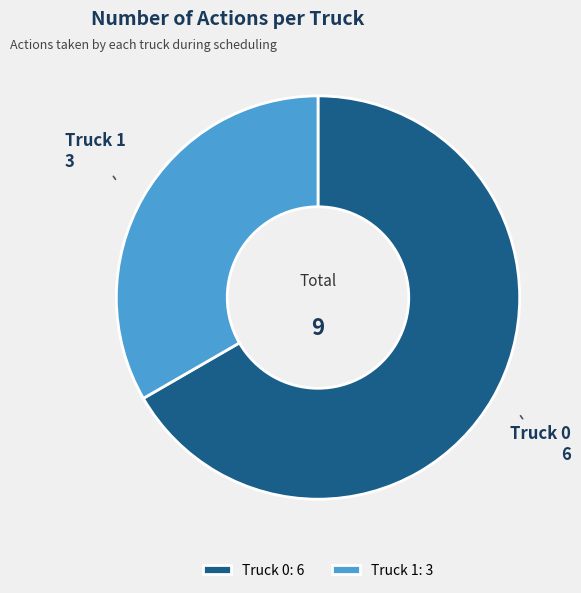

Which slice is the smallest?

Truck 1